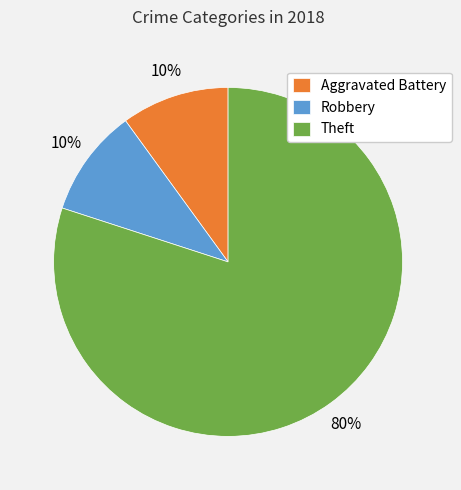

Which slice is the largest?

Theft